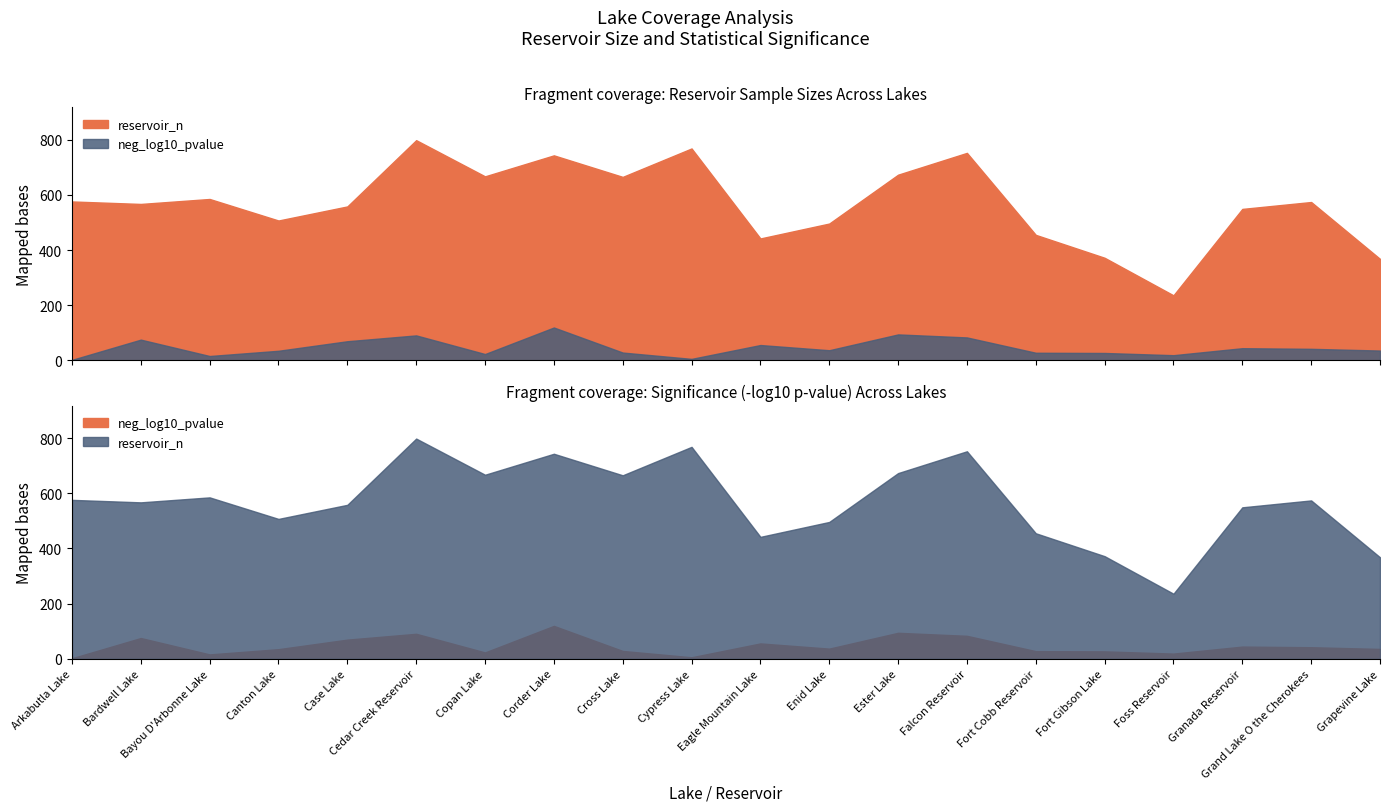

Reading left to right, list all the values displayed in this chart.

reservoir_n: 576.0	567.0	585.0	507.0	558.0	798.0	667.0	743.0	665.0	768.0	442.0	496.0	673.0	752.0	455.0	372.0	236.0	549.0	574.0	368.0
neg_log10_pvalue: 2.3	75.5	16.2	35.2	69.7	90.8	23.3	119.5	28.7	5.8	56.0	37.1	94.4	83.5	28.0	27.2	19.2	44.5	42.2	36.0